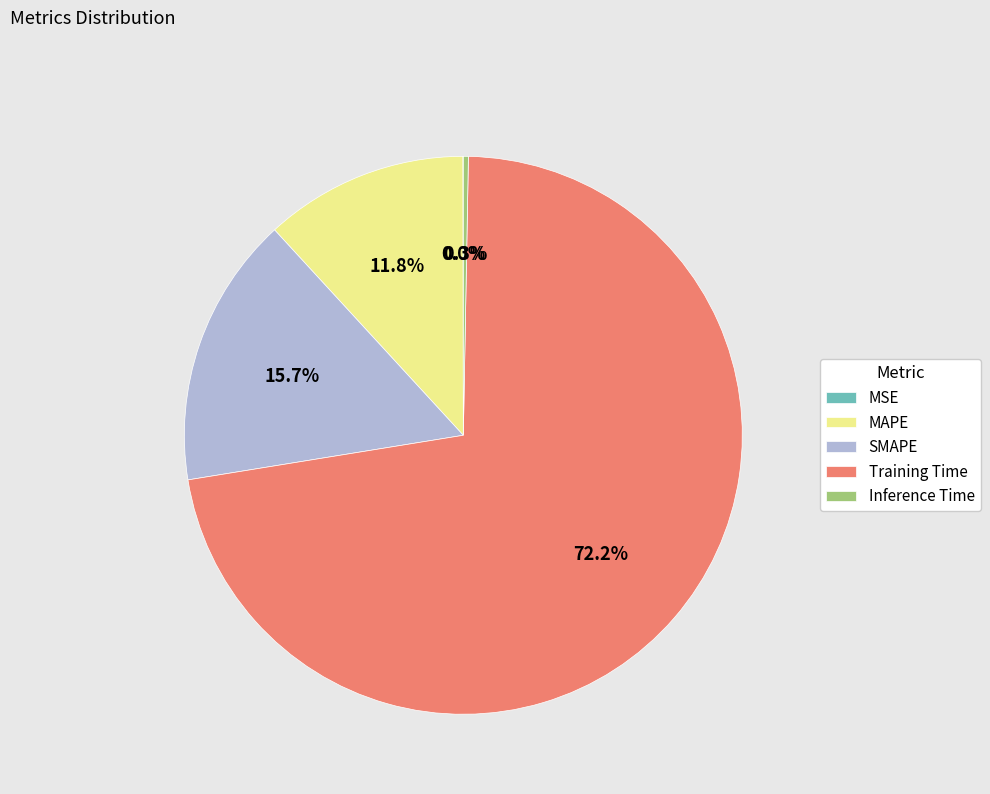

What portion of the pie excludes MAPE?

88.2%